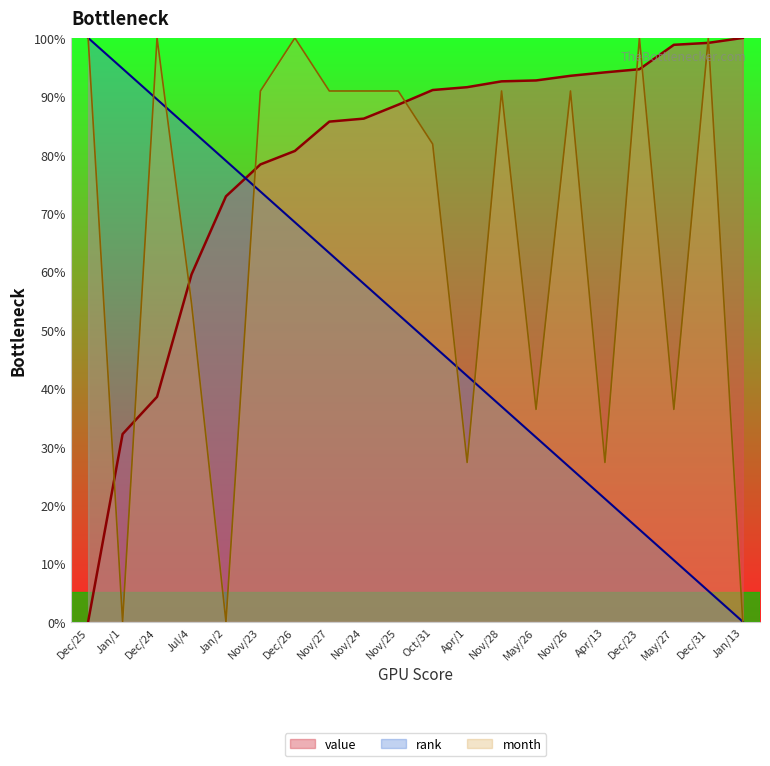

At which label is month closest to 0?

Jan/1